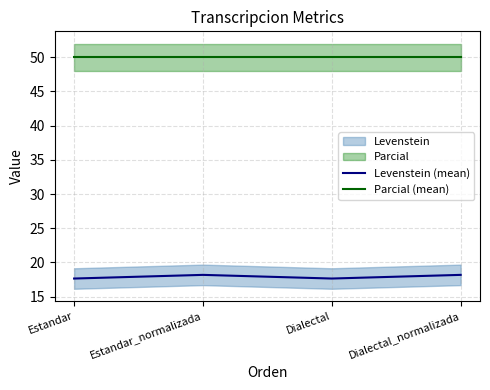

What is the label of the 3rd point from the right?

Estandar_normalizada